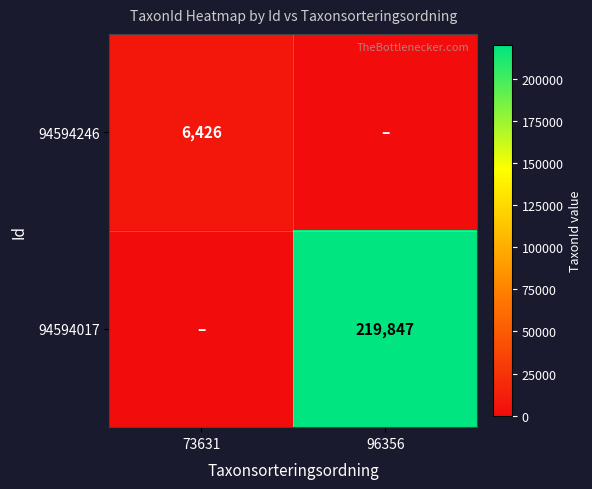

True or false: 94594017 has a value of 321115 at 96356.

False